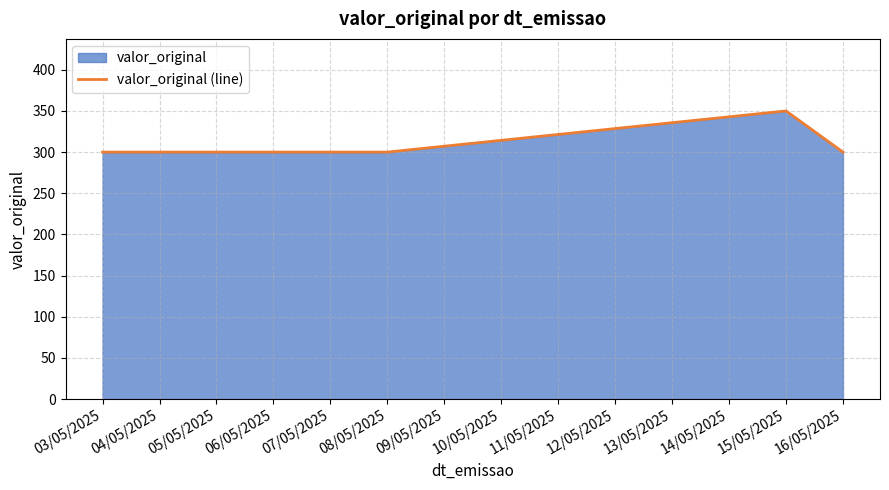

Where is the first local maximum?

15/05/2025